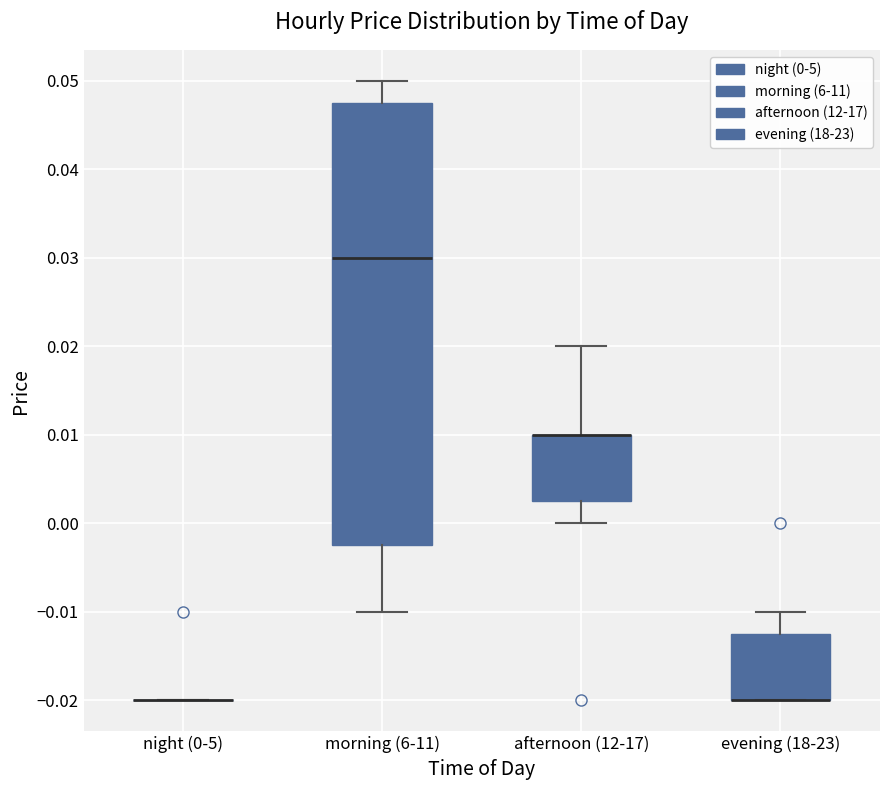

Reading left to right, transcribe this box plot: for each box, give where its median line is, the range the box spans, and where its two whiskers end, as read against the y-axis. The values are not printed on the chart, so give them approximately, as read against the axis.

night (0-5): box collapsed to a line at -0.020, whiskers -0.020 to -0.020
morning (6-11): median 0.030, box -0.002 to 0.048, whiskers -0.010 to 0.050
afternoon (12-17): median 0.010 (drawn on the box's upper edge), box 0.003 to 0.010, whiskers 0.000 to 0.020
evening (18-23): median -0.020 (drawn on the box's lower edge), box -0.020 to -0.012, whiskers -0.020 to -0.010